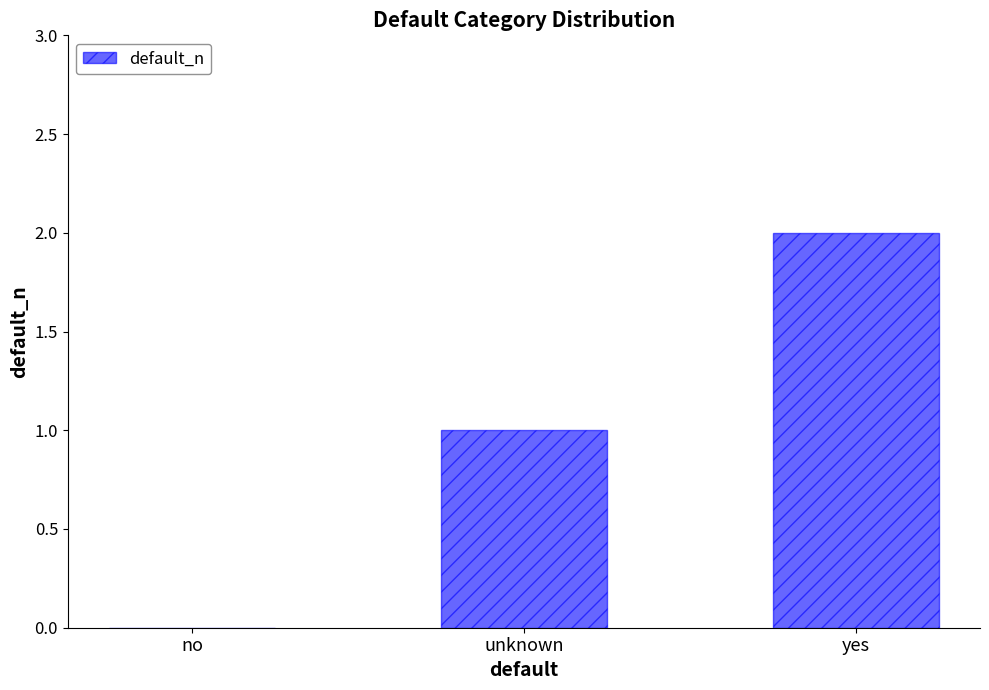

At which category does the chart reach its peak across all series?

yes